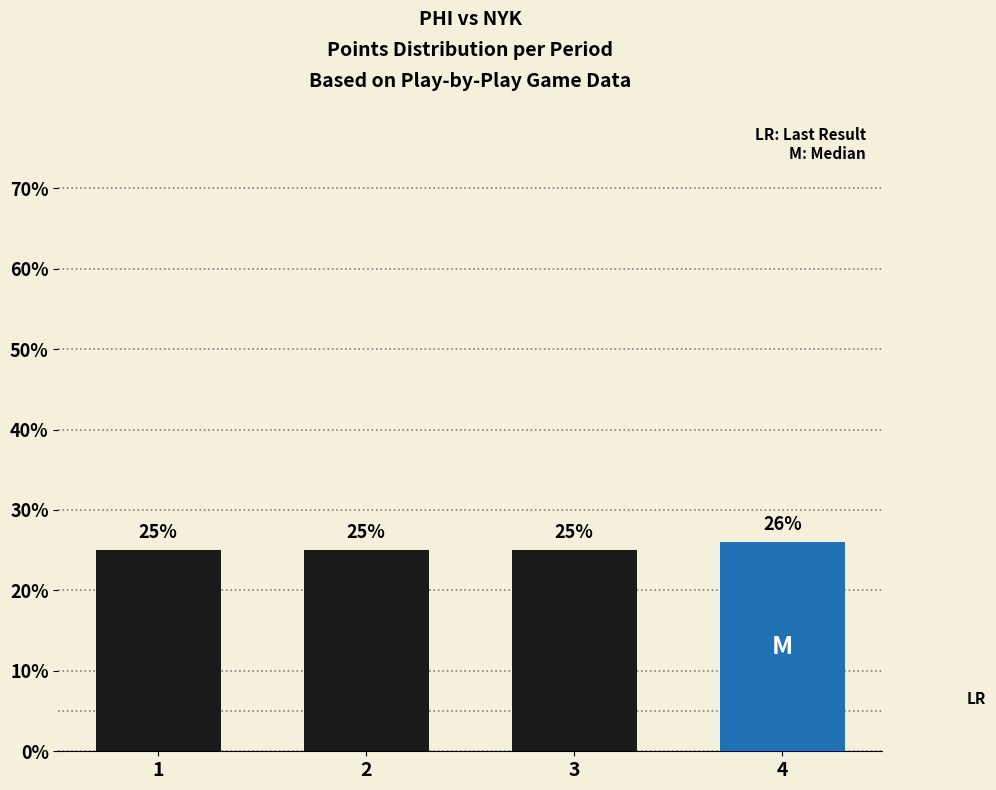

What is the minimum value shown in the chart?

25